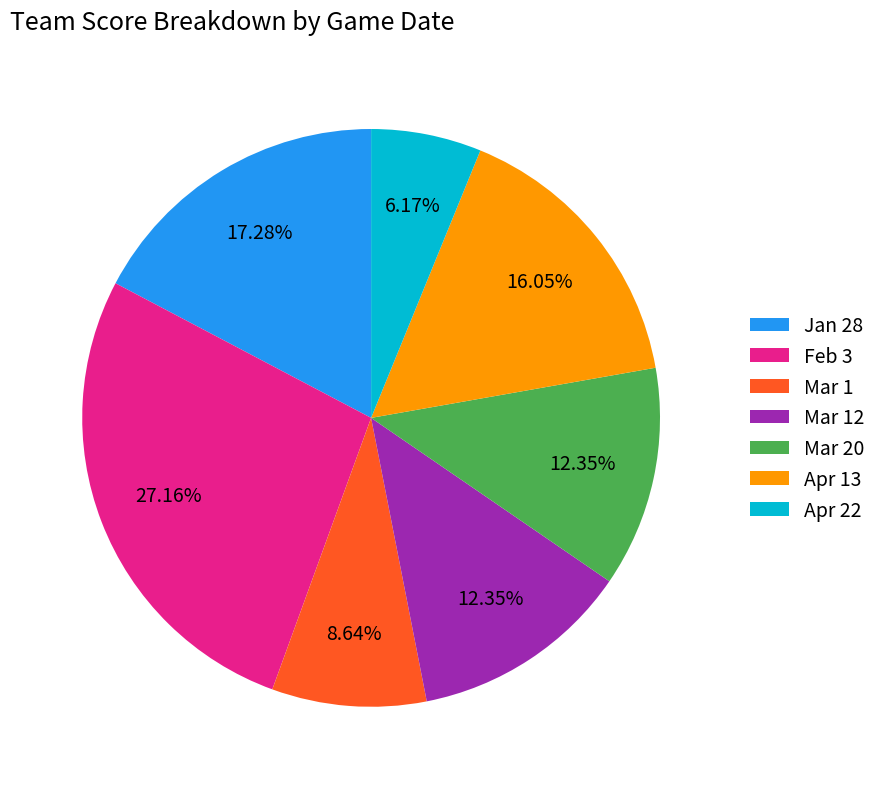

What is the largest slice in the pie chart?

Feb 3